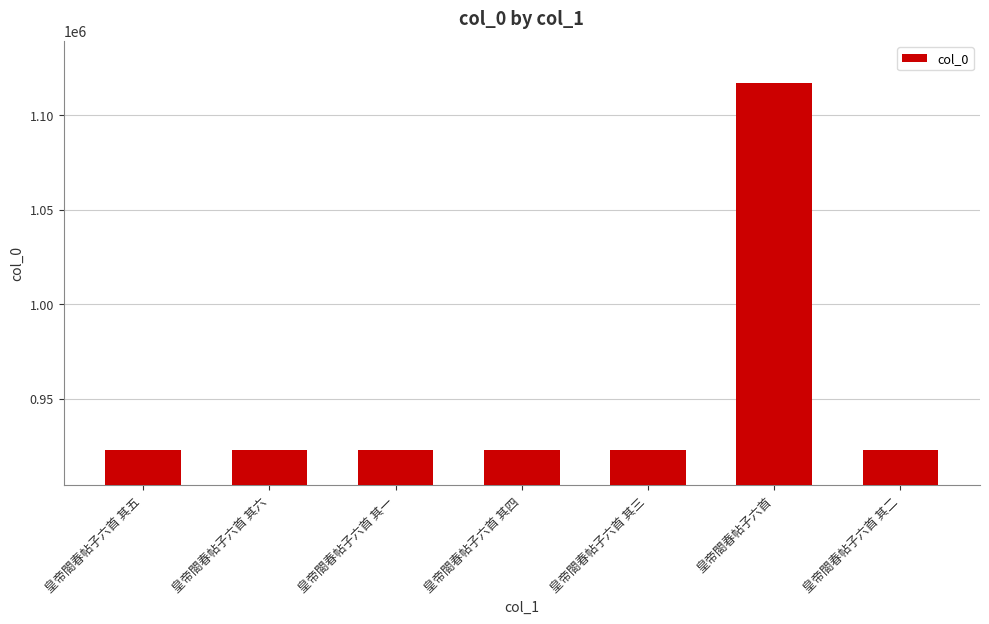

Where does the data first go above 922877?

皇帝閤春帖子六首 其一